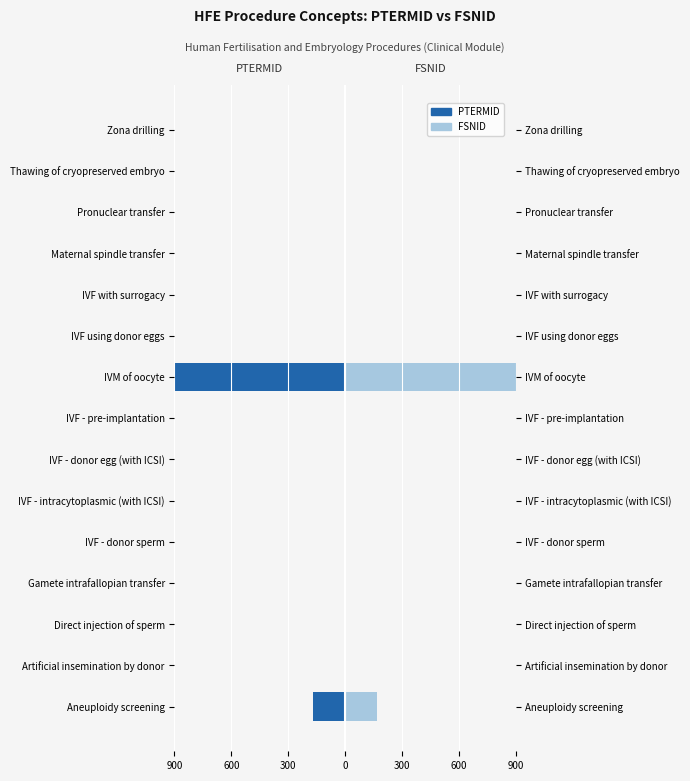

Which series has the widest spread of values?

FSNID